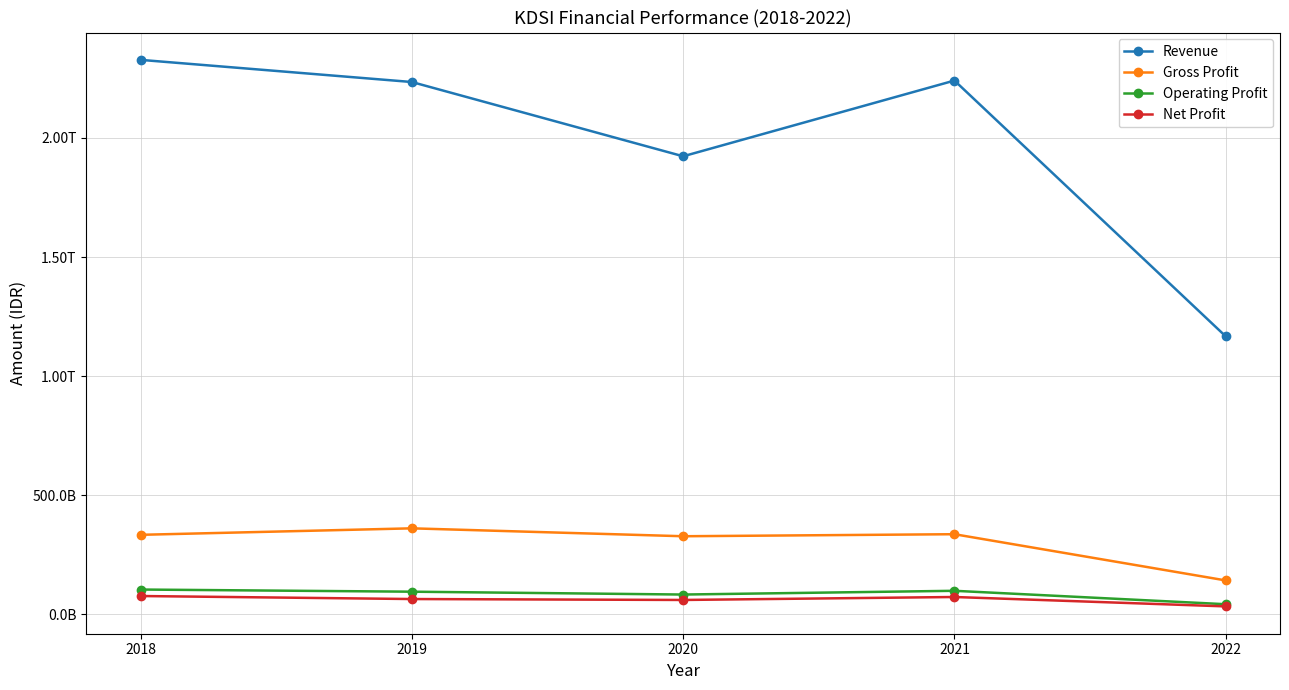

What are all the series names shown in the legend?

Revenue, Gross Profit, Operating Profit, Net Profit